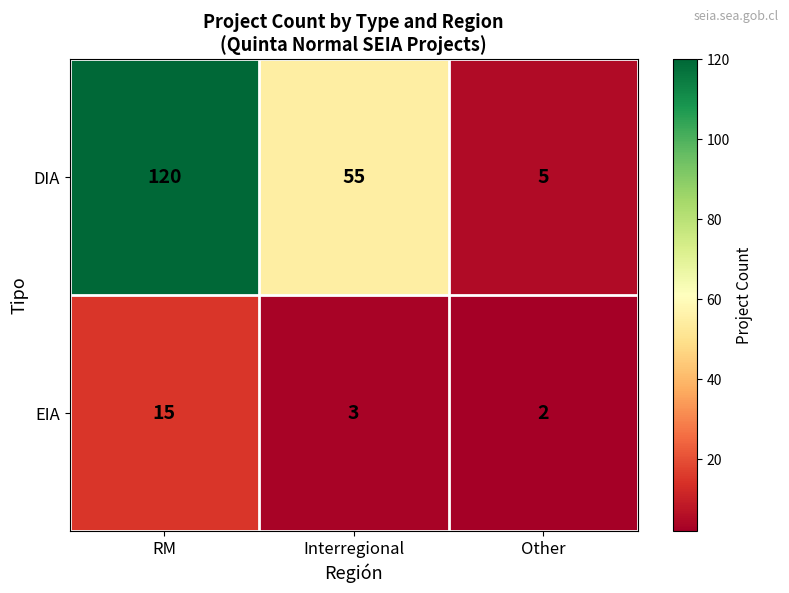

What value does the EIA series have at RM, to the nearest 10?

20